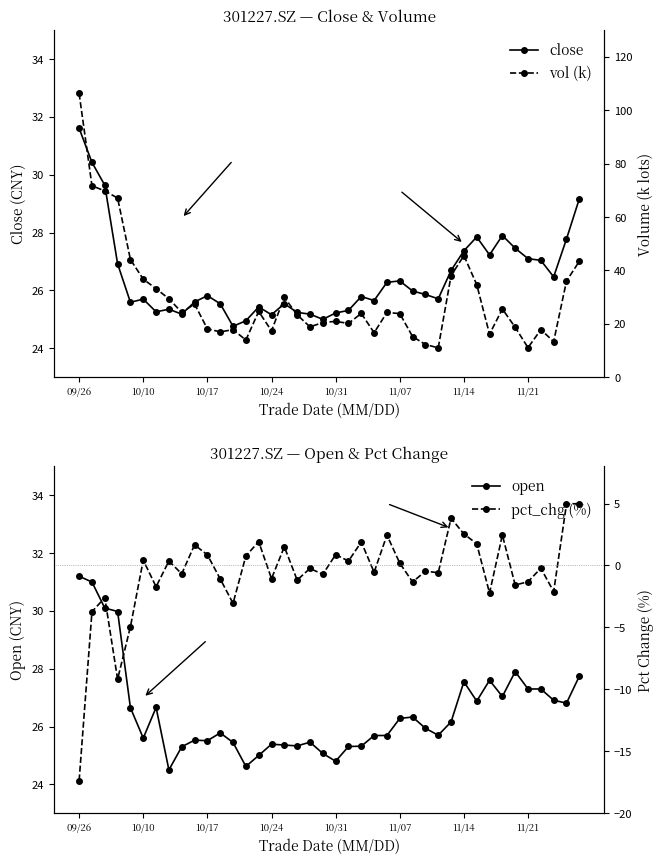

Does the chart have visible grid lines?

No